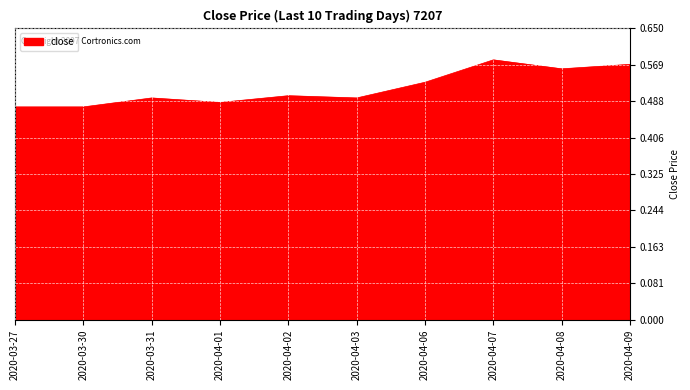

Which has a higher value, 2020-03-30 or 2020-03-31?

2020-03-31